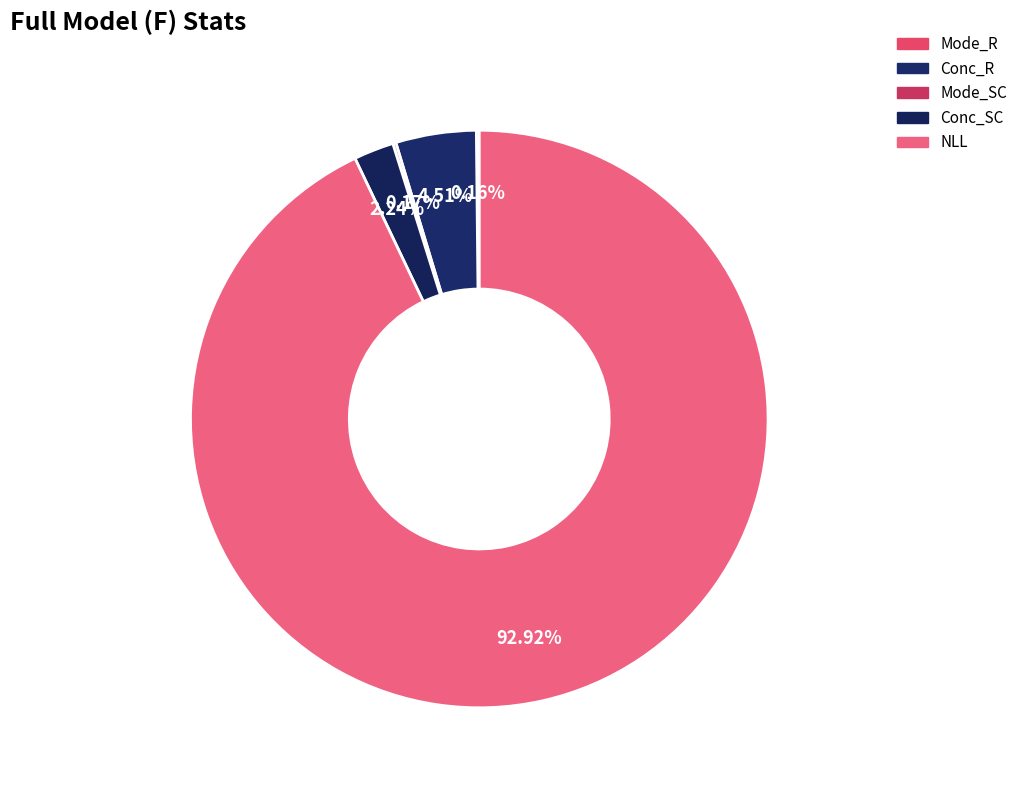

To the nearest percent, what percentage of the pie is NLL?

93%